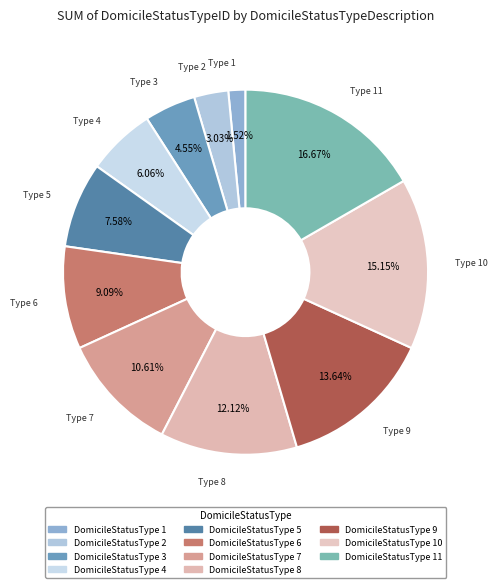

Which category has the smallest portion of the pie?

DomicileStatusType 1